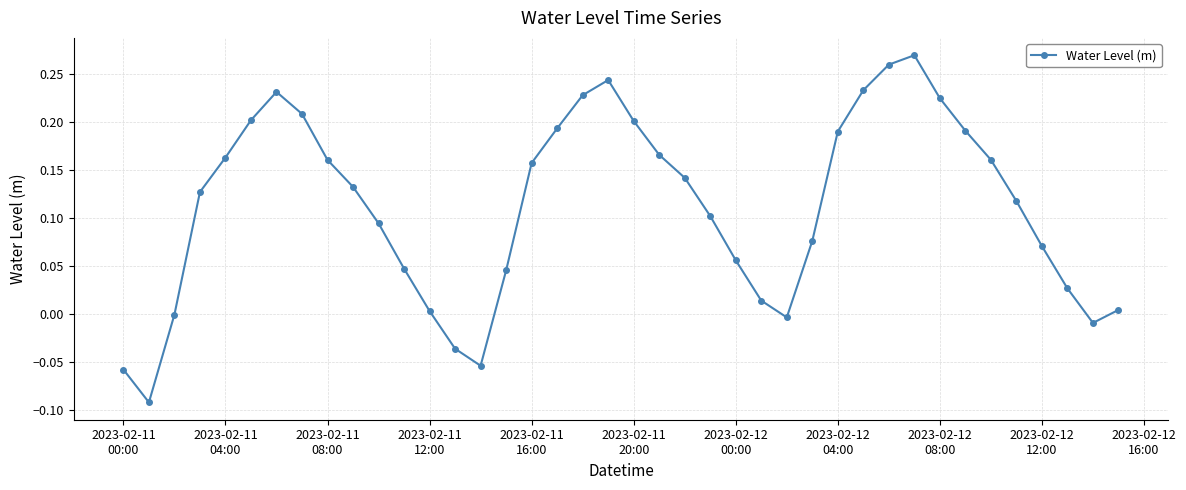

Count the number of categories in the chart.

40